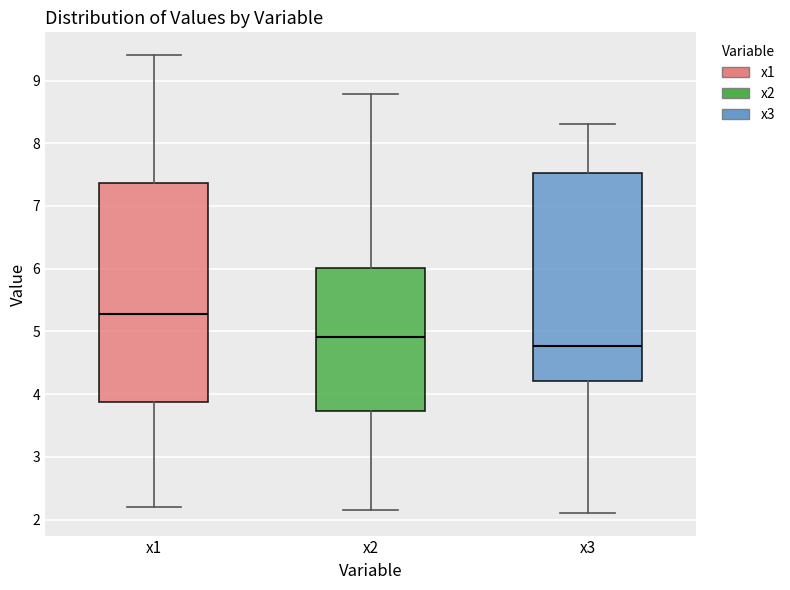

Where is the upper edge of the box for x3 on the y-axis? The values are not printed on the chart, so give them approximately, as read against the axis.

7.5